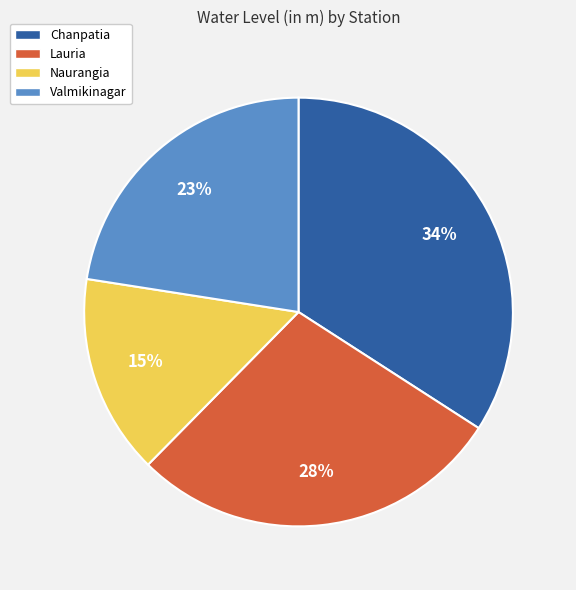

To the nearest percent, what is the average slice percentage?

25%